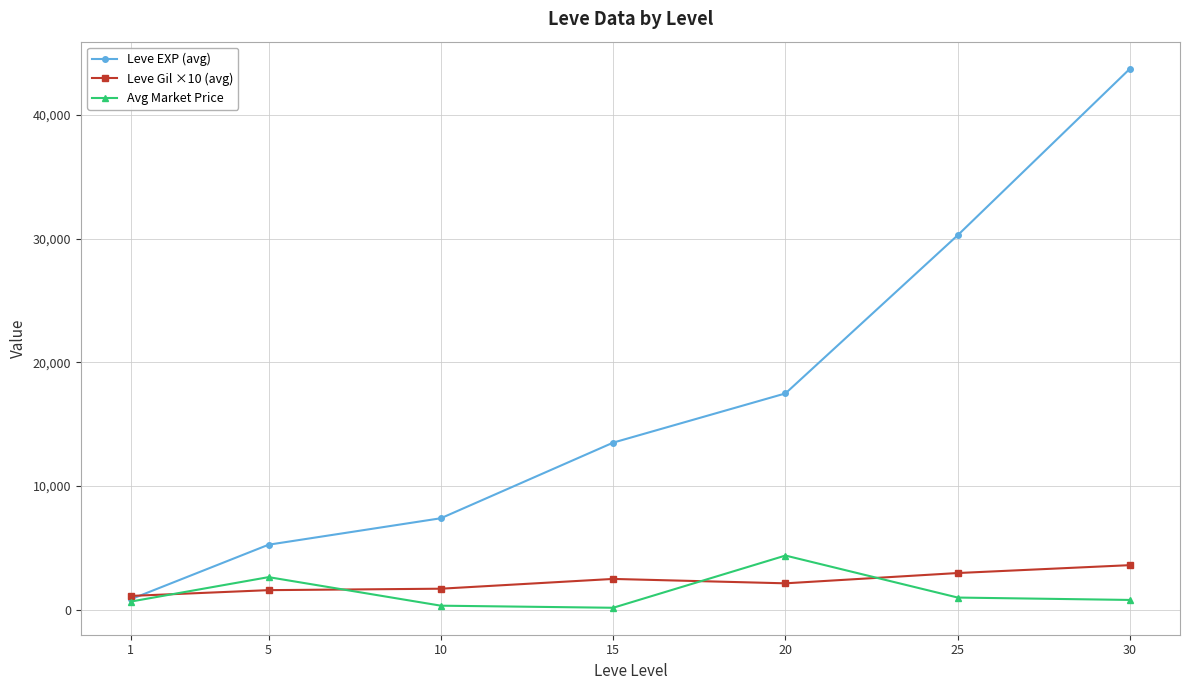

The Leve EXP (avg) series shows 13510.0 at 15. True or false?

True